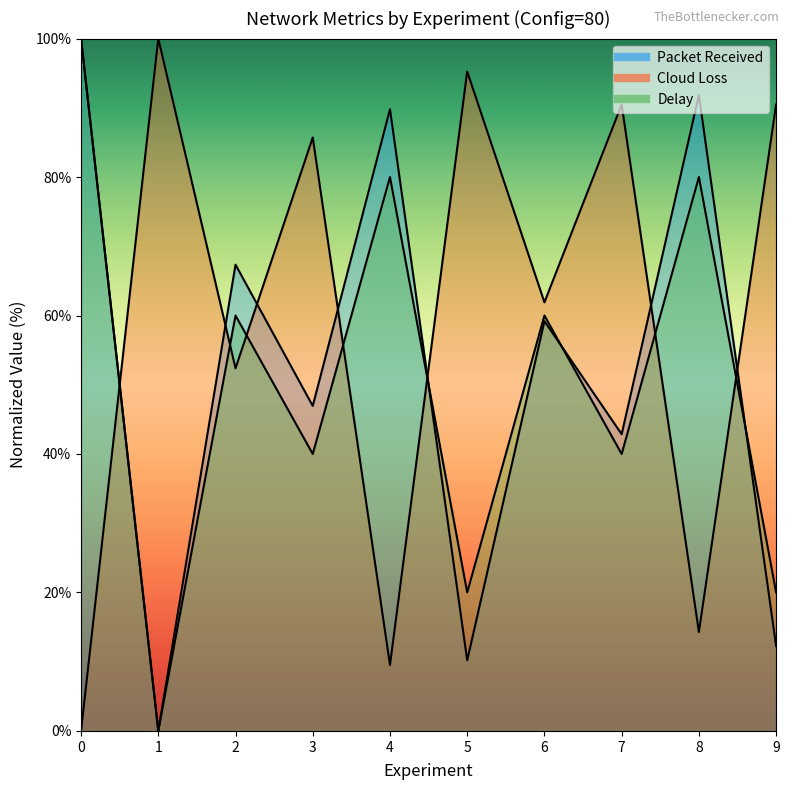

True or false: Packet Received has more than 1 points higher than both neighbors.

True